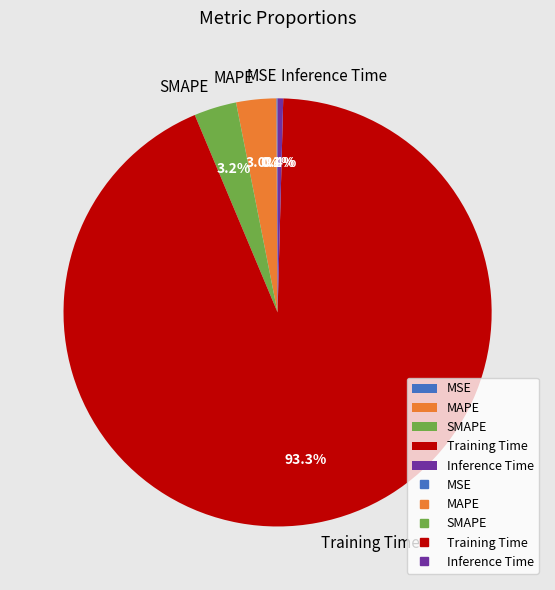

Which slice represents more than half of the pie?

Training Time